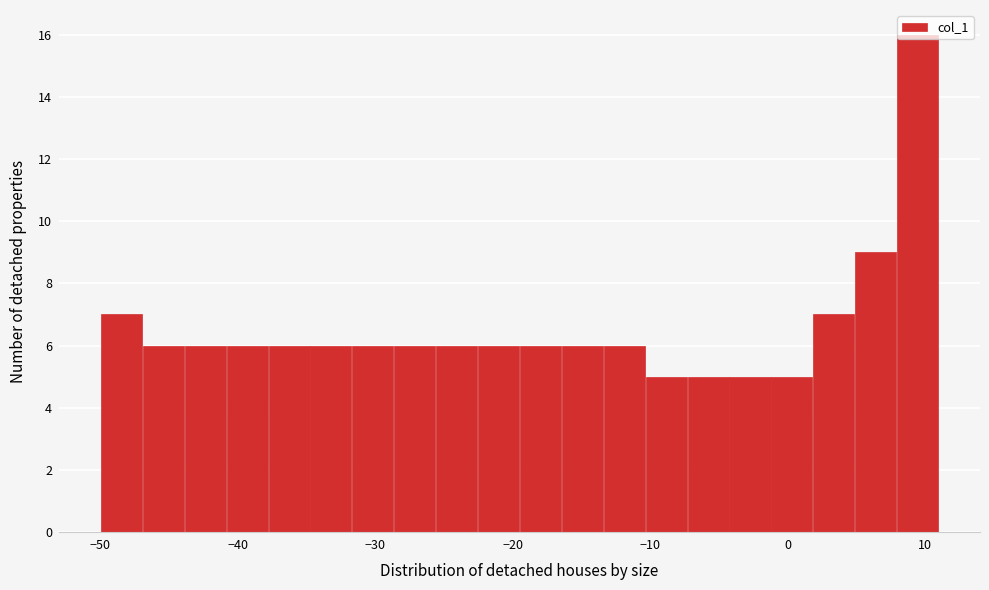

Around what value on the x-axis is the tallest bar? Give the approximate position of its centre, as read against the axis.

9